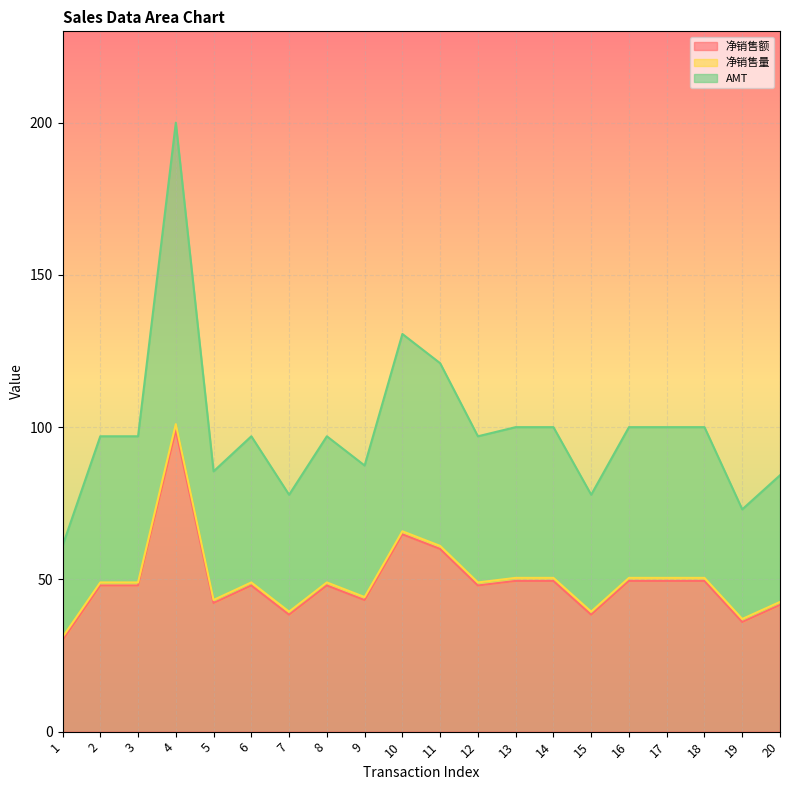

Which series has the largest range (max minus min)?

AMT